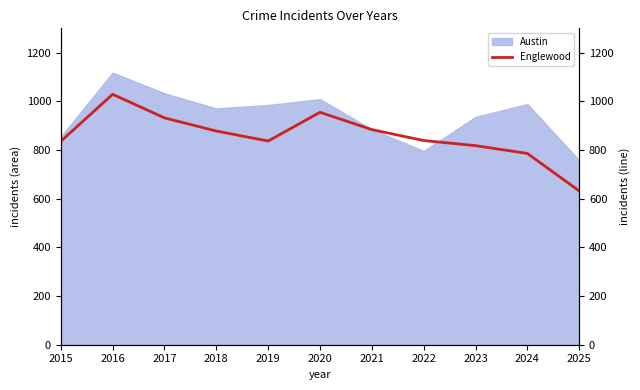

Between 2021 and 2020, which is larger?

2020